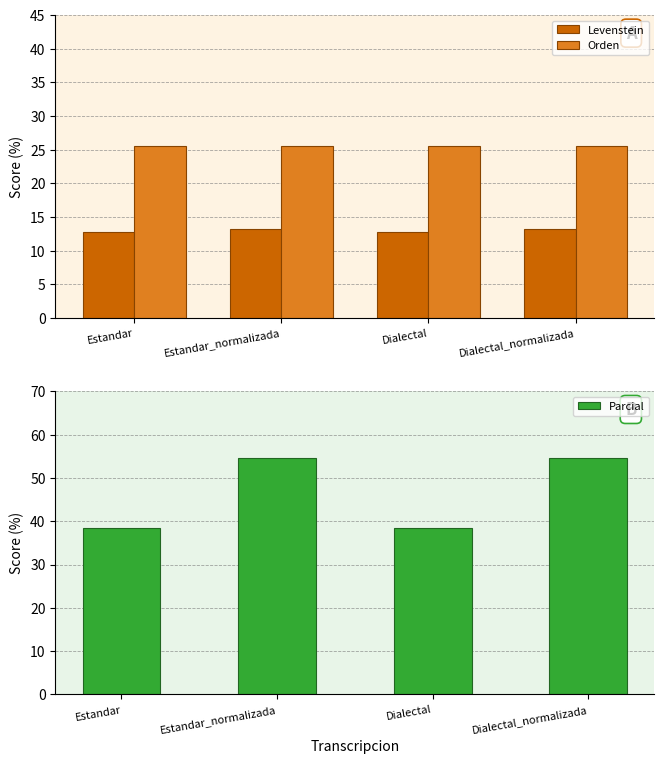

Rank the series by their maximum value, from highest to lowest.

Parcial, Orden, Levenstein